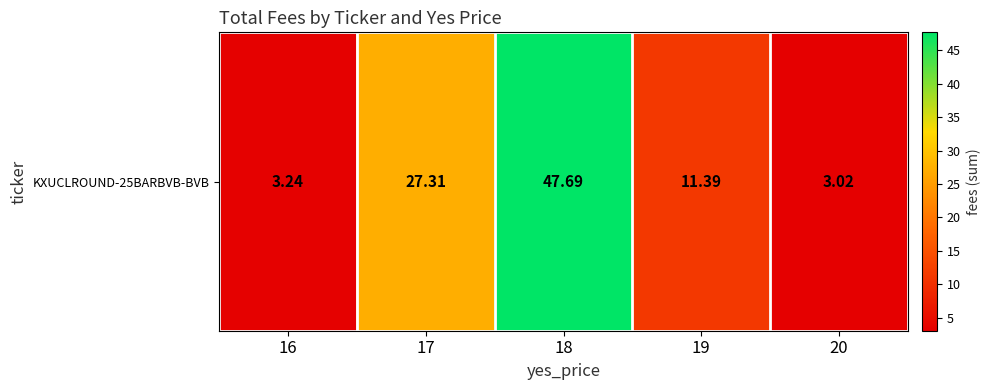

Which category has the lowest value across all series?

20